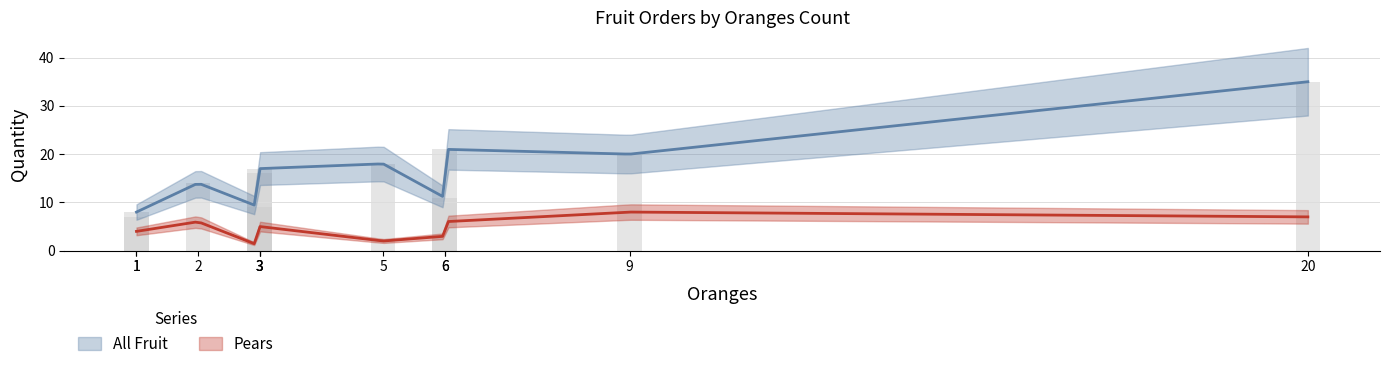

The value of Pears at 9 is 8. True or false?

True